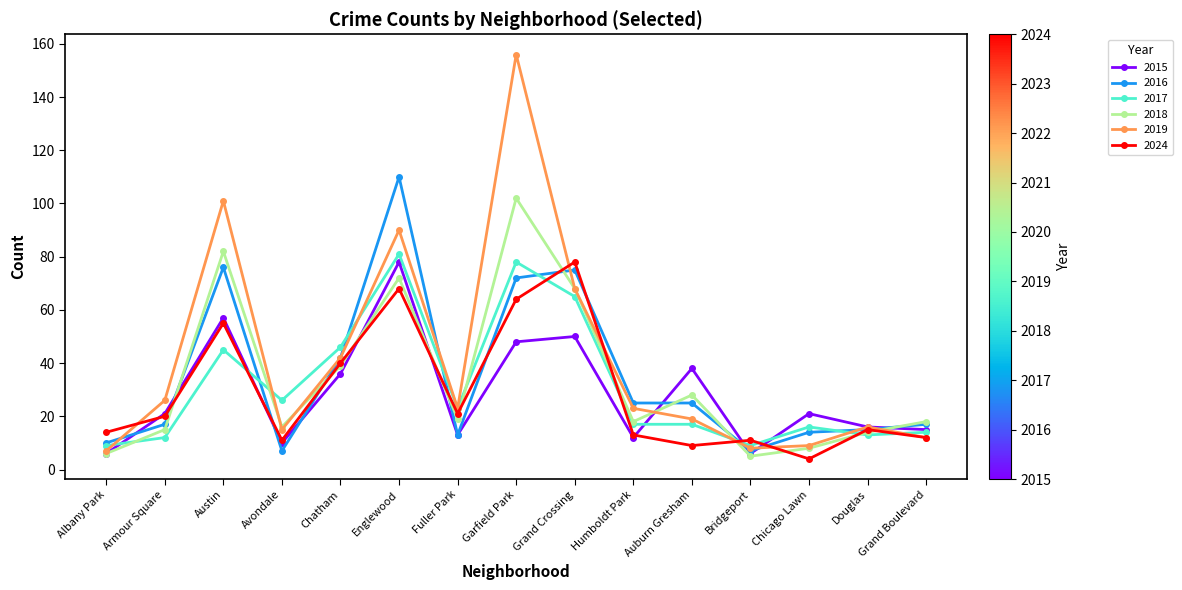

Is the value of 2024 at Bridgeport greater than the value of 2017 at Garfield Park?

No